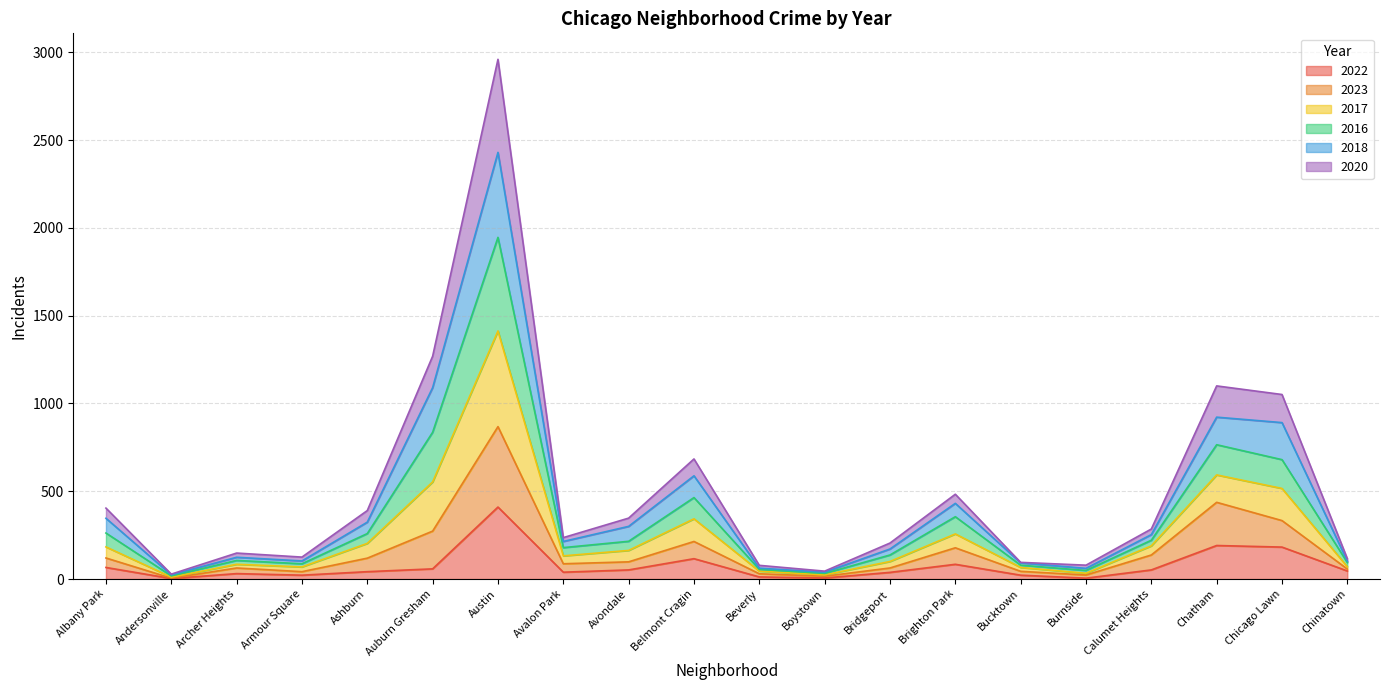

What is the maximum value for 2022?

410